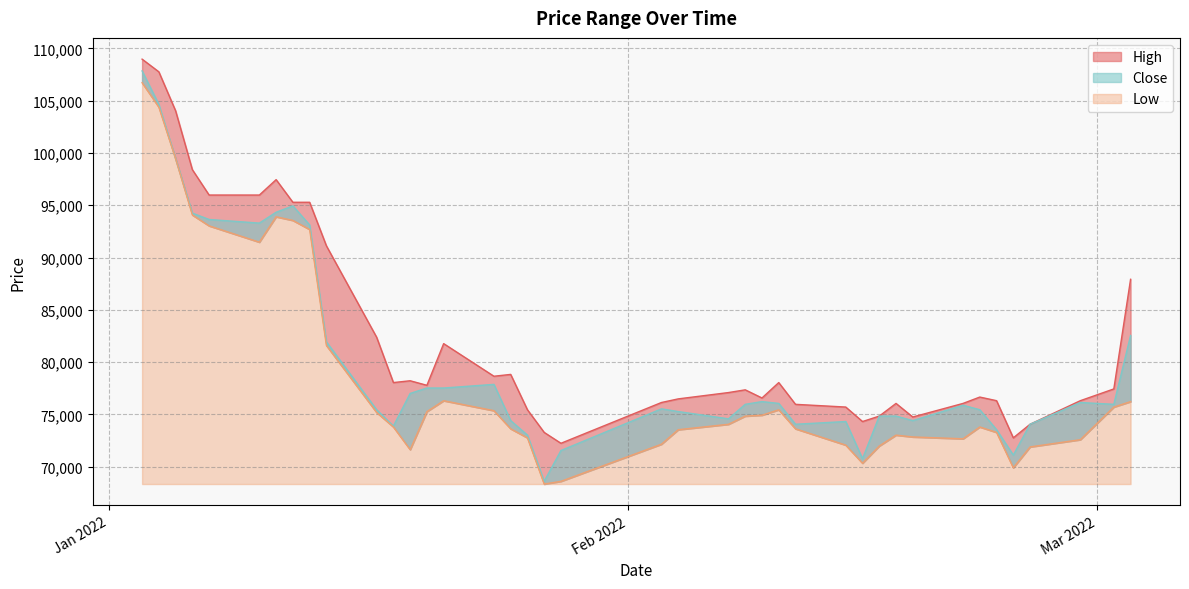

Where does the Close series first go above 75967?

2022-01-03